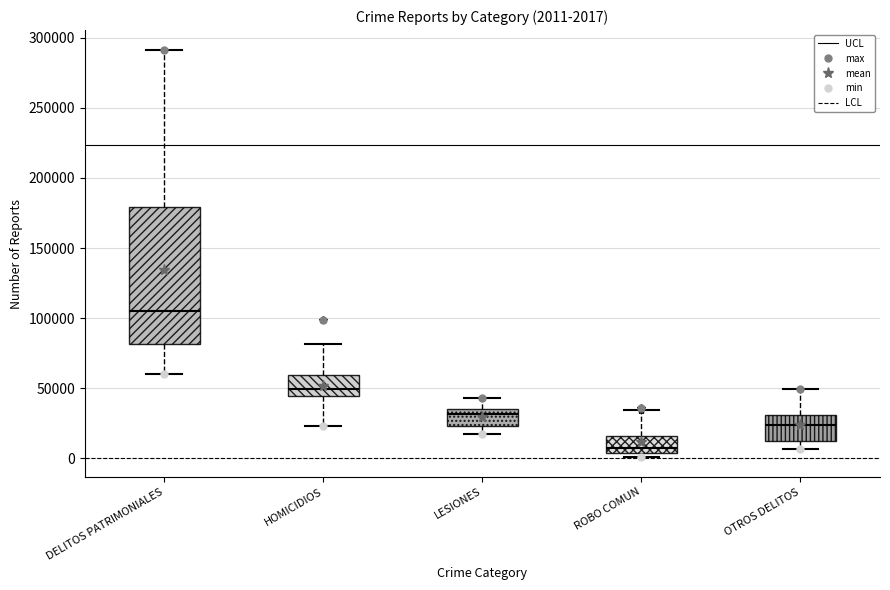

Which box's median line is the lowest?

ROBO COMUN